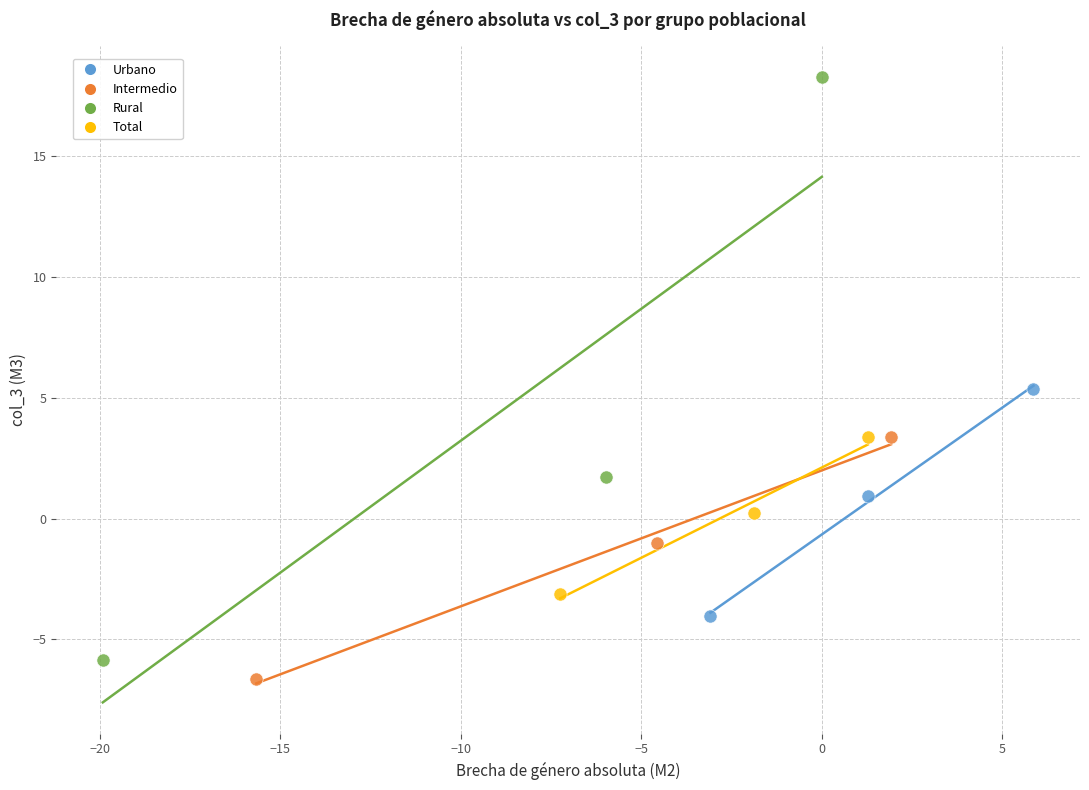

Which series contains the highest Y value?

Rural